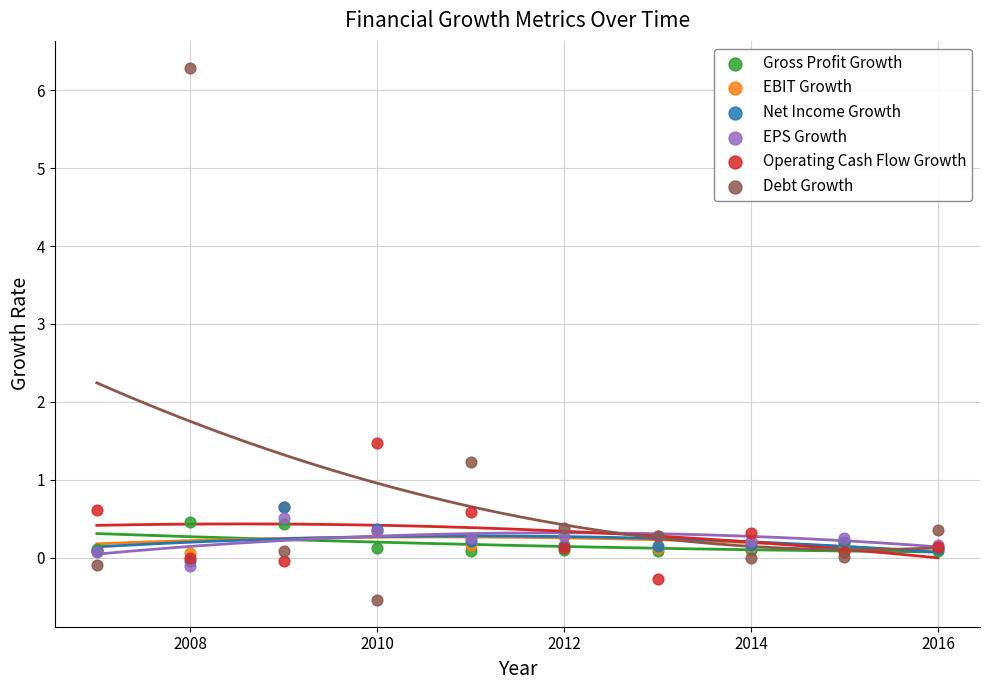

Across all series, what Y value is closest to 2?

1.5